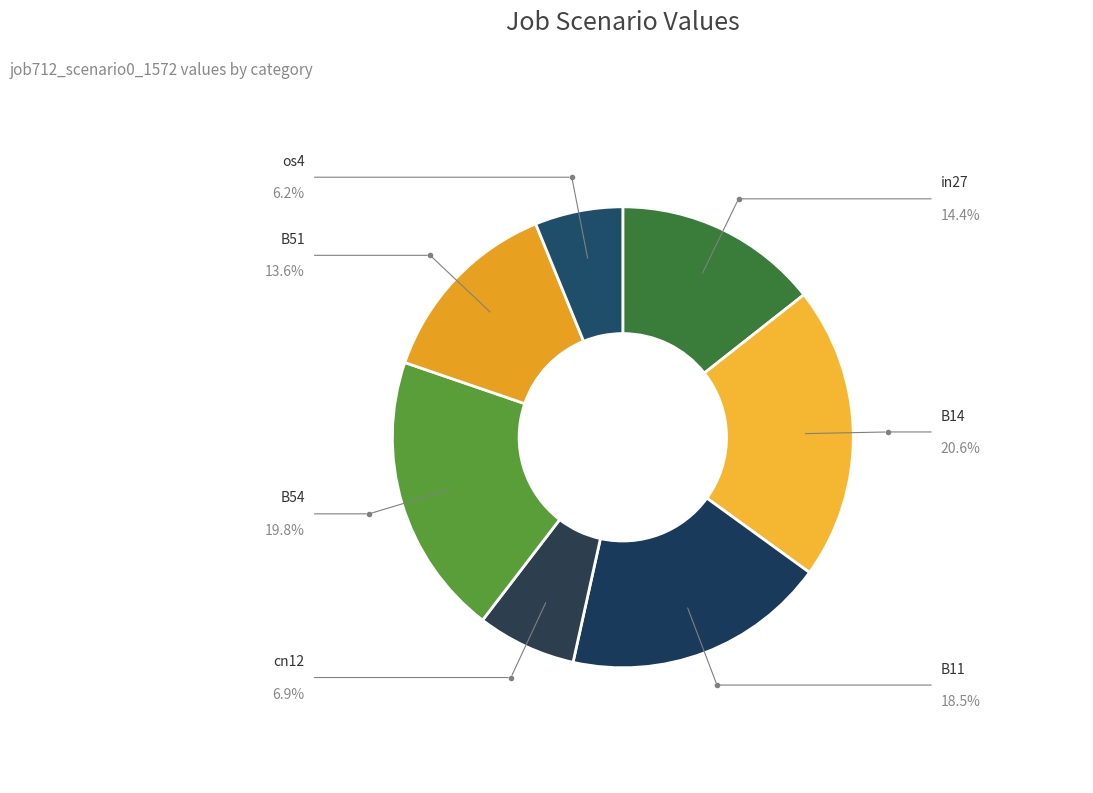

Which slice is the smallest?

os4